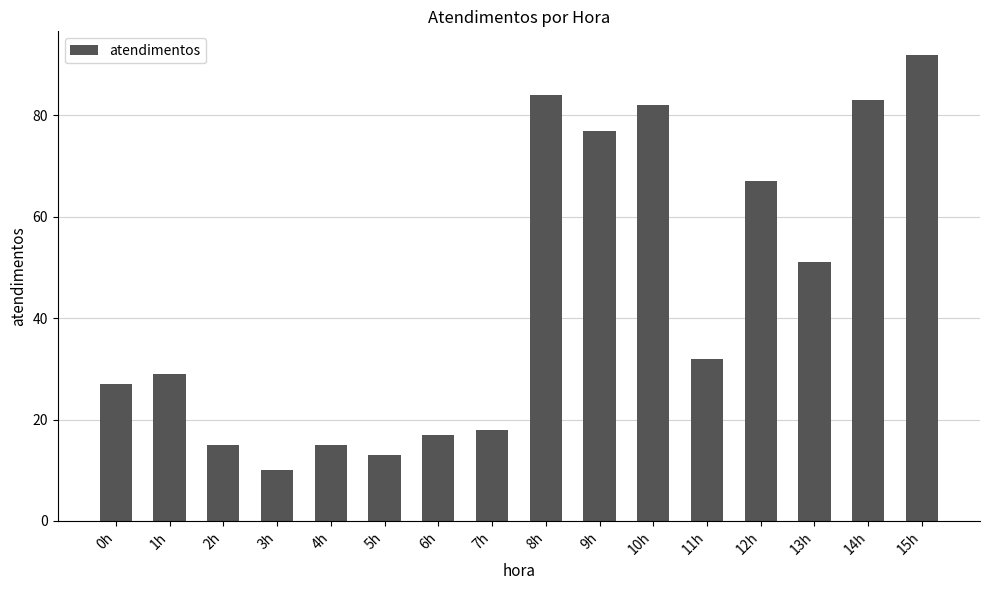

True or false: the data shows 9 at 6h.

False